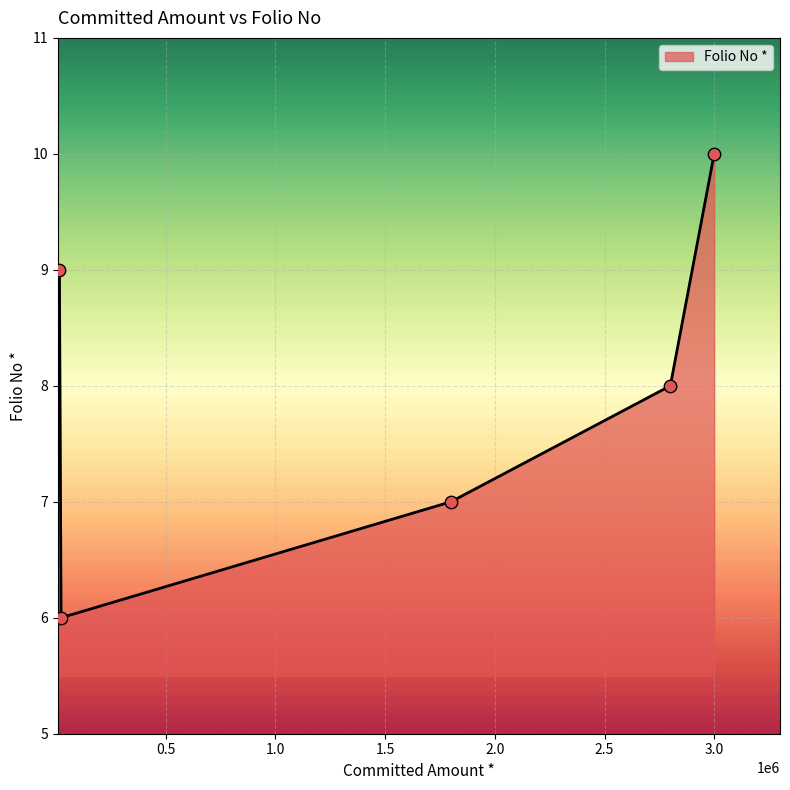

What is the minimum value shown in the chart?

6